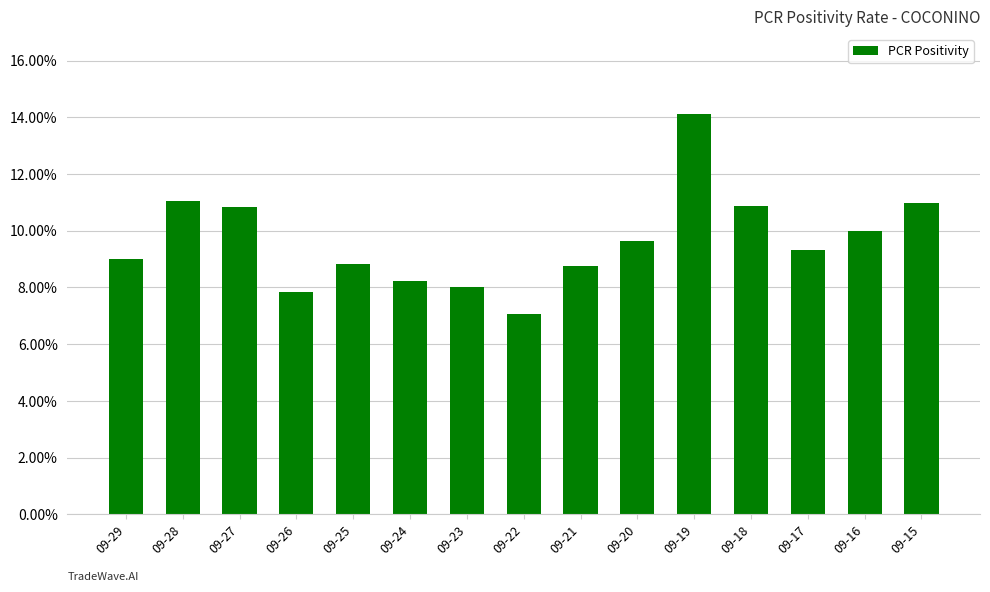

Are the bars horizontal?

No